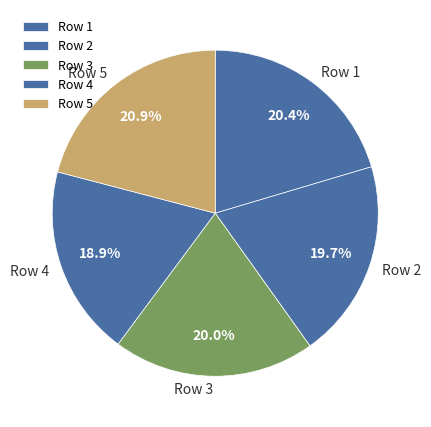

To the nearest percent, what is the difference between the largest and smallest slice percentages?

2%